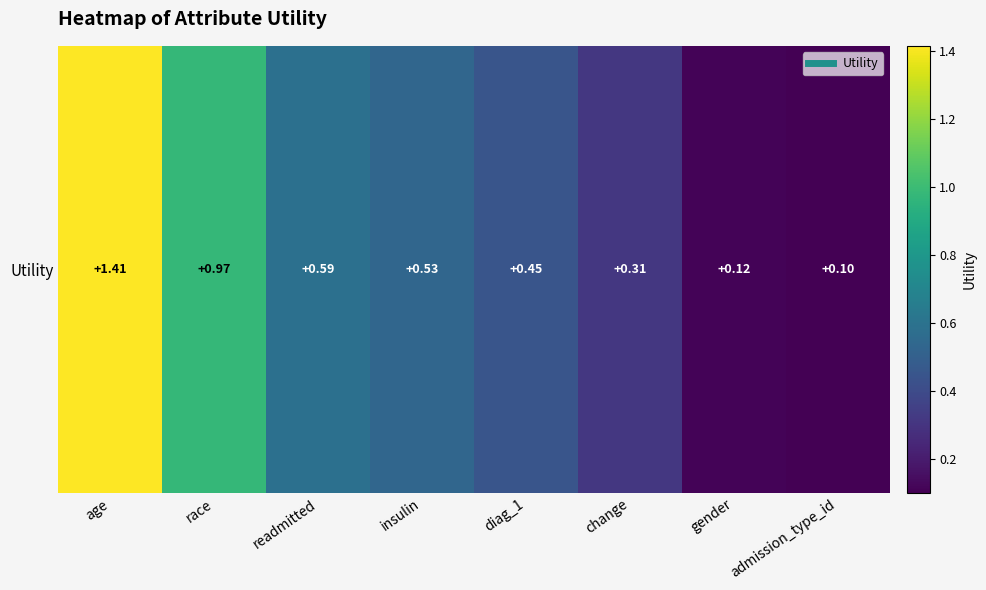

Rank the categories by value from highest to lowest.

age, race, readmitted, insulin, diag_1, change, gender, admission_type_id